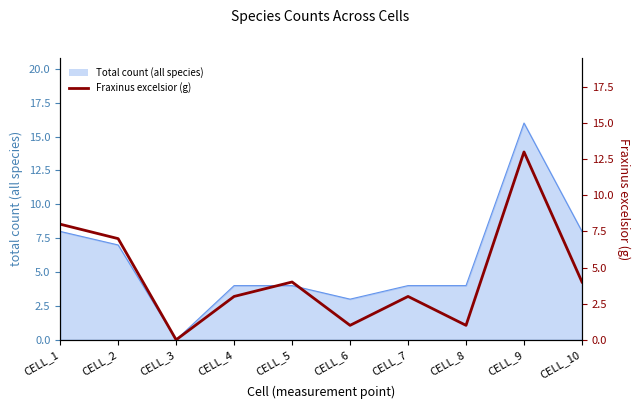

Does the chart have visible grid lines?

No